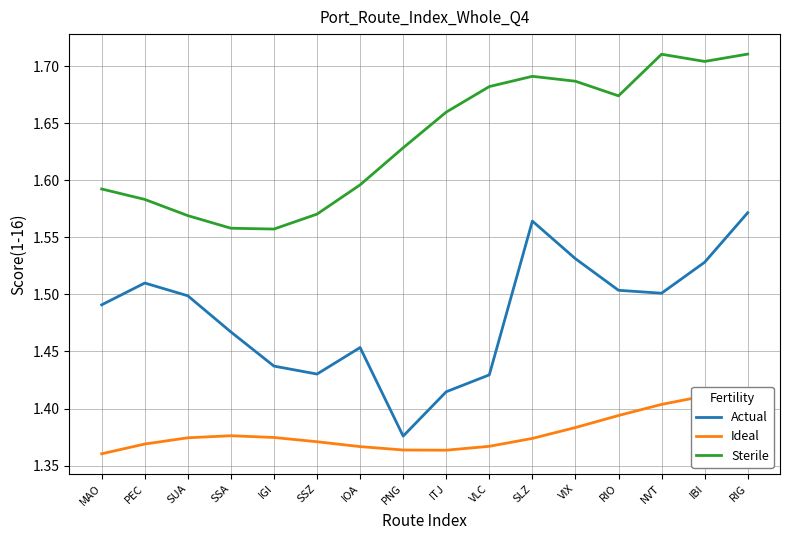

The Sterile series shows 1.7 at SLZ. True or false?

True